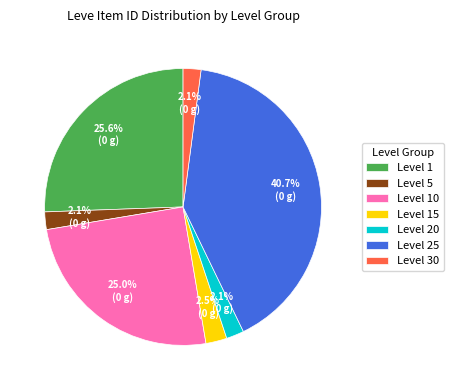

Does Level 5 represent more than half of the total?

No